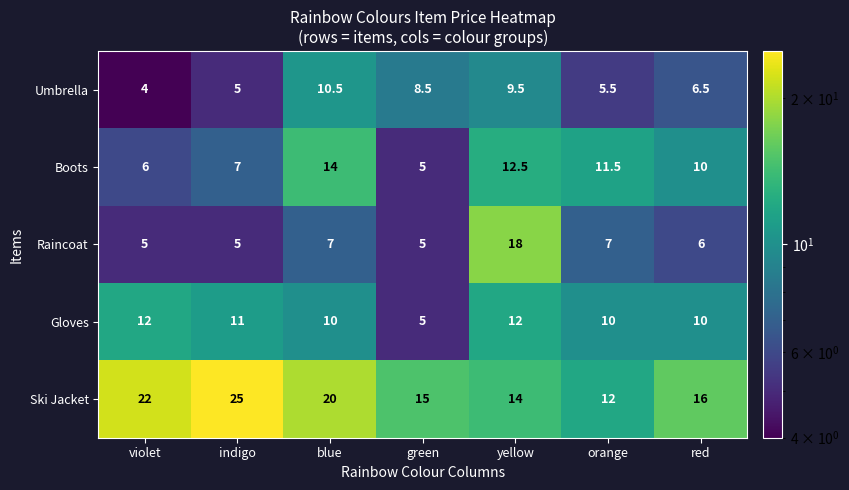

Is it true that Raincoat equals 11.1 at orange?

False